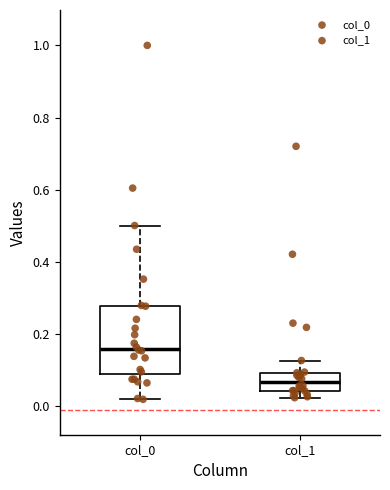

Reading left to right, transcribe this box plot: for each box, give where its median line is, the range the box spans, and where its two whiskers end, as read against the y-axis. The values are not printed on the chart, so give them approximately, as read against the axis.

col_0: median 0.16, box 0.10 to 0.28, whiskers 0.02 to 0.50
col_1: median 0.06, box 0.04 to 0.10, whiskers 0.02 to 0.12